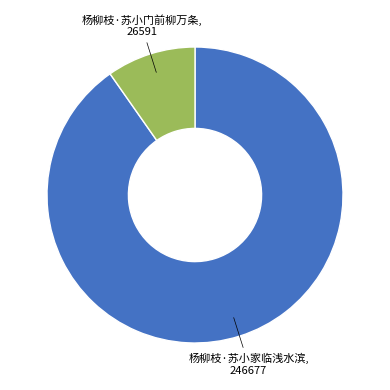

Is there a majority slice in this chart?

Yes